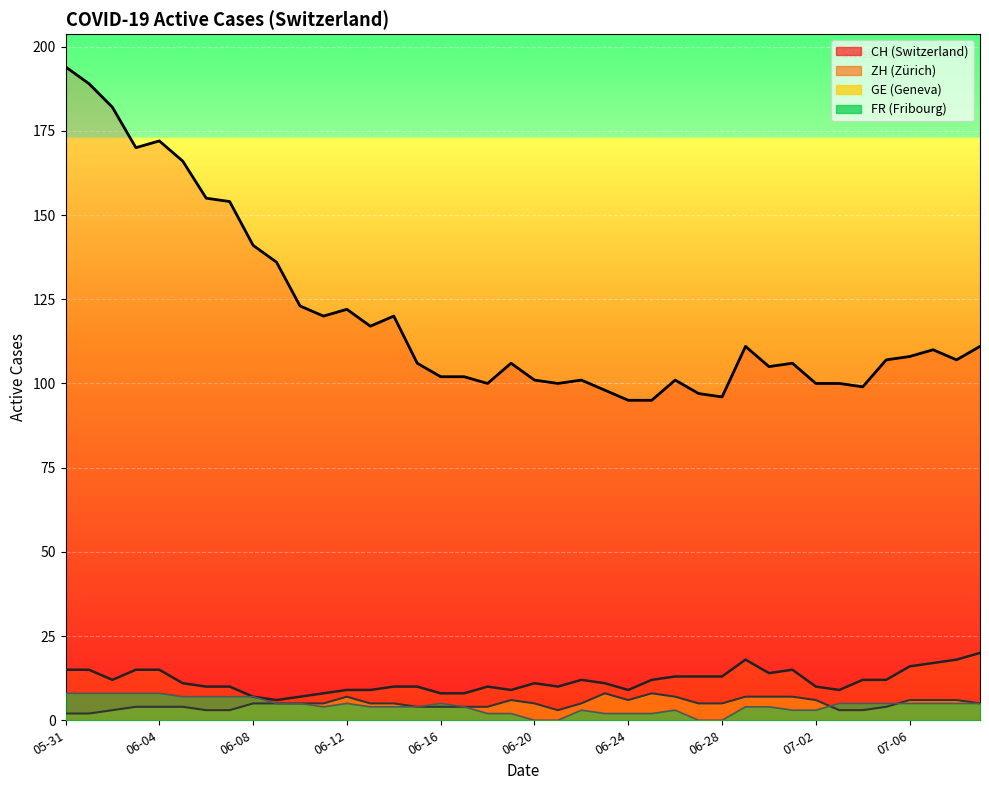

Which label corresponds to the largest value in the chart?

05-31